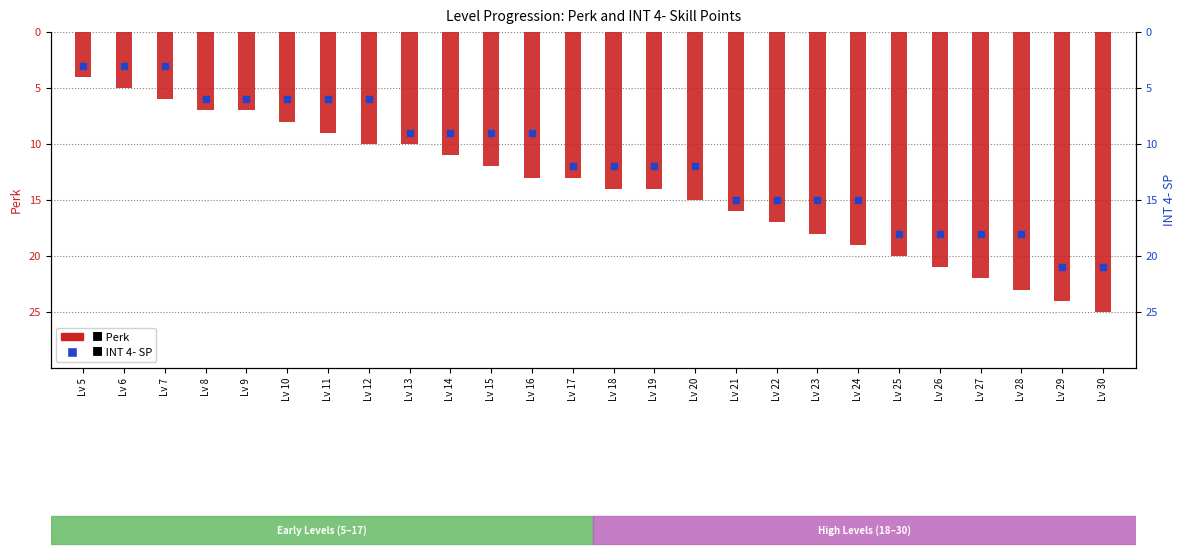

What is the total value across all series at Lv 7?

-9